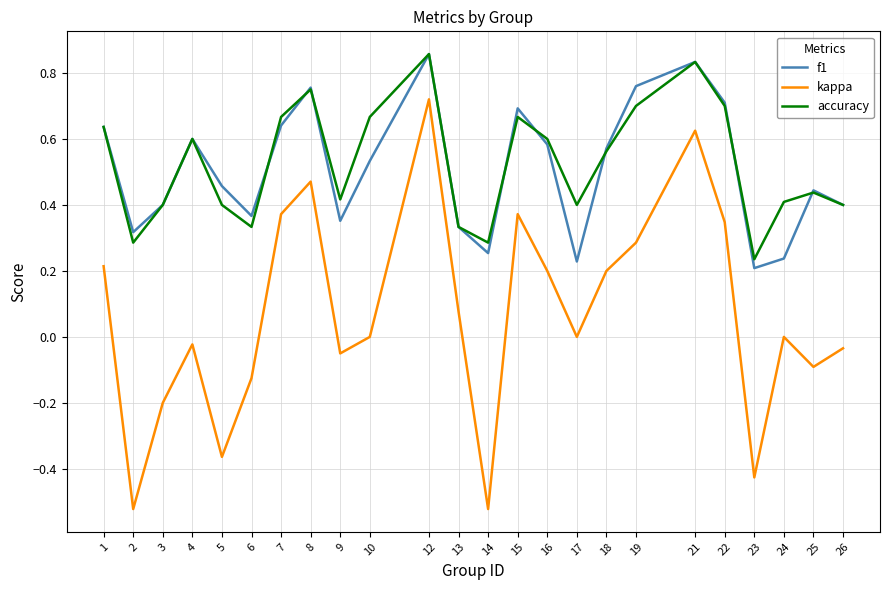

How many interior local valleys does the f1 series have?

6